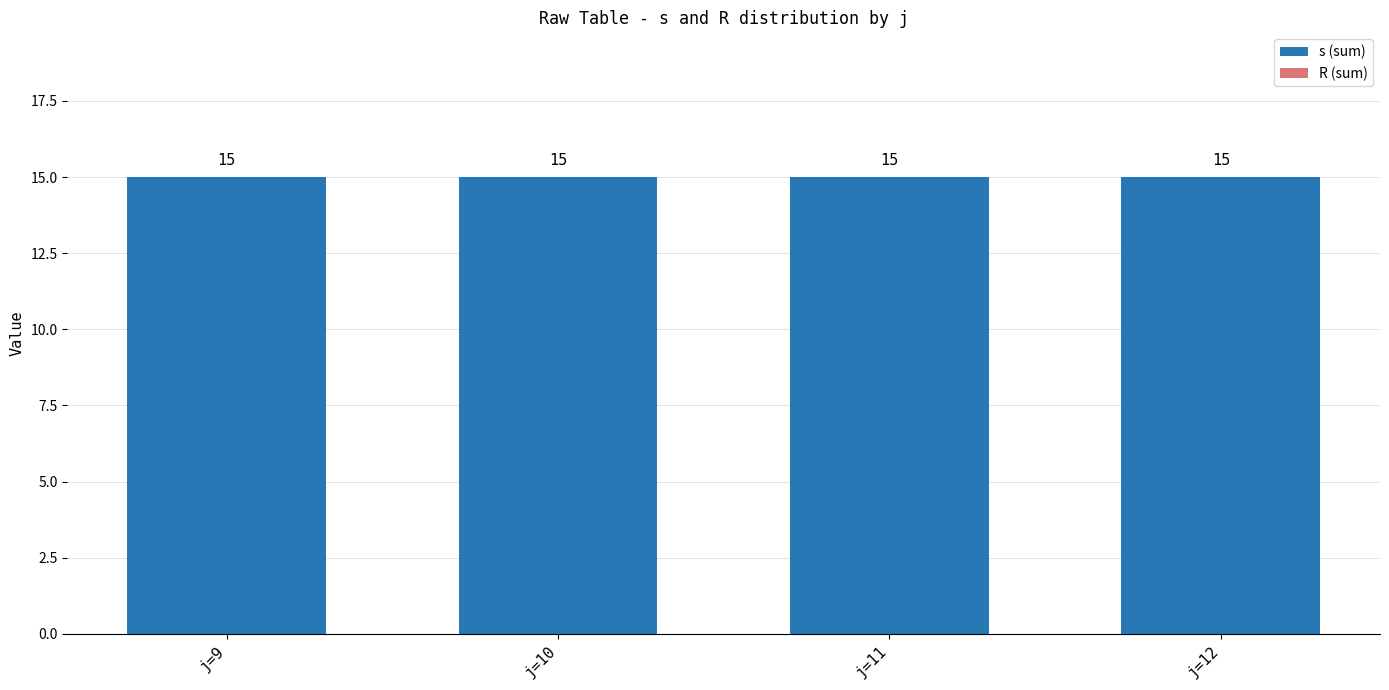

Reading right to left, list all the values displayed in this chart.

s (sum): 15	15	15	15
R (sum): 0	0	0	0